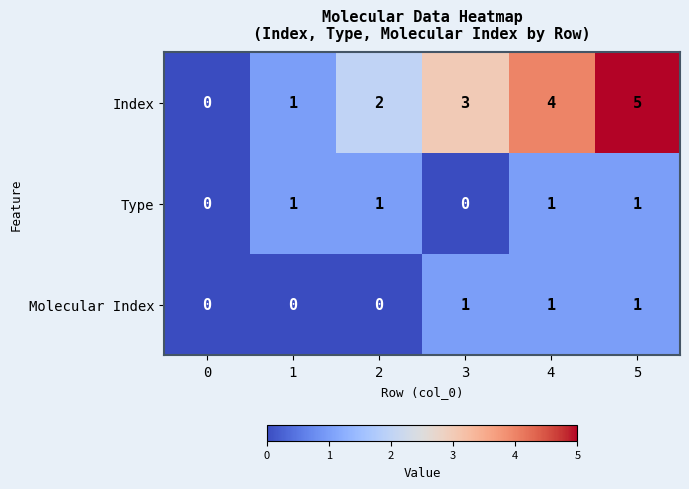

Which label corresponds to the largest value in the chart?

5